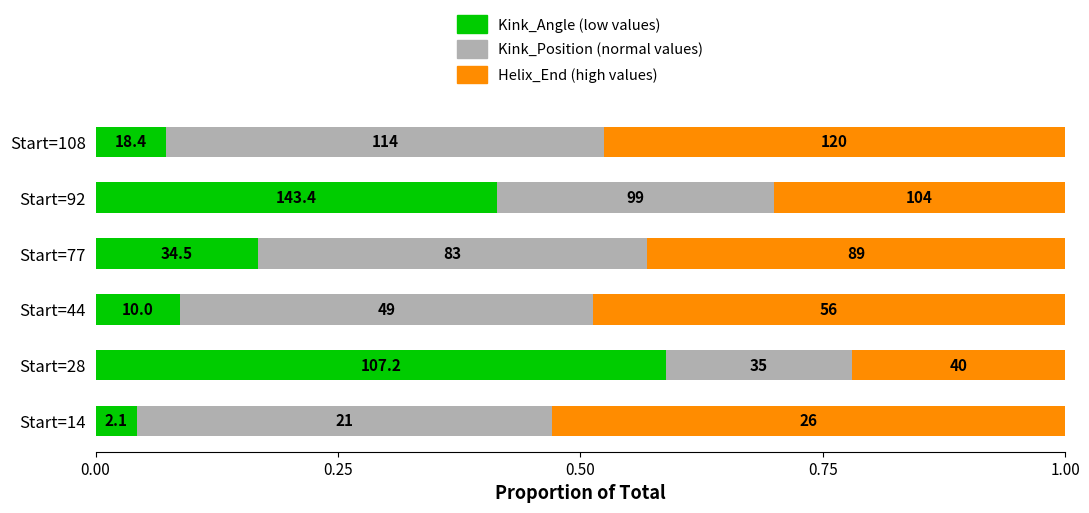

Is it true that Kink_Position equals 0.7 at Start=108?

False